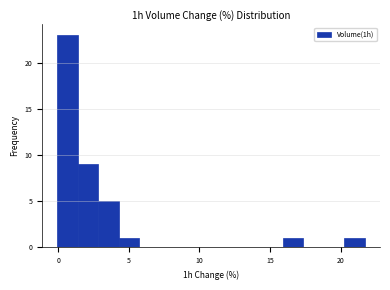

Around what value on the x-axis is the tallest bar? Give the approximate position of its centre, as read against the axis.

0.5